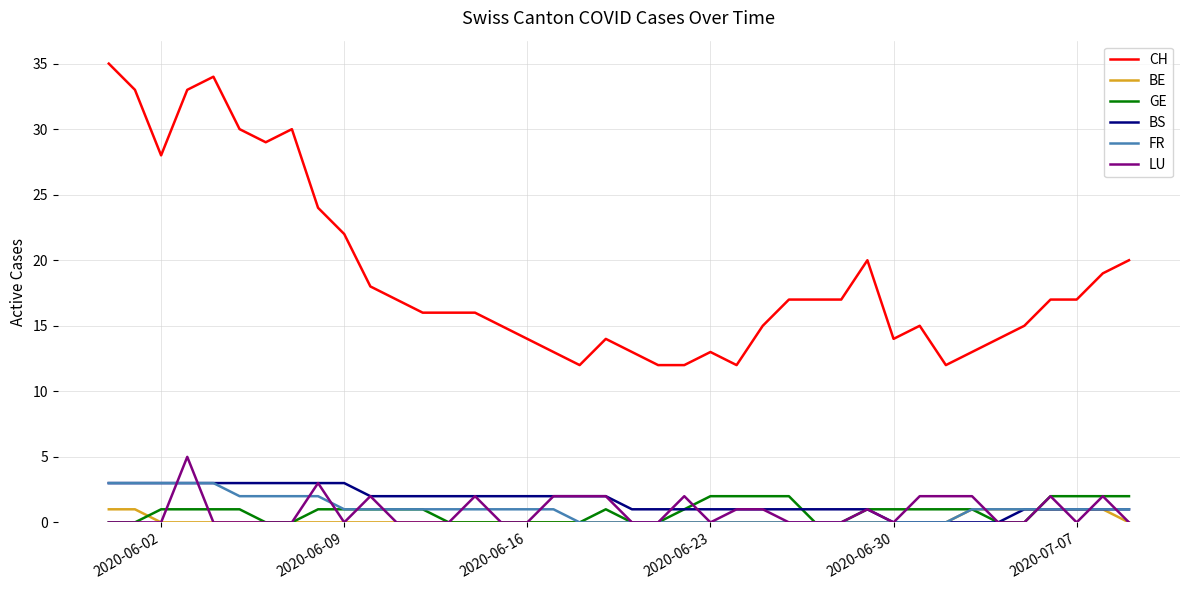

True or false: FR and CH cross at least once.

False